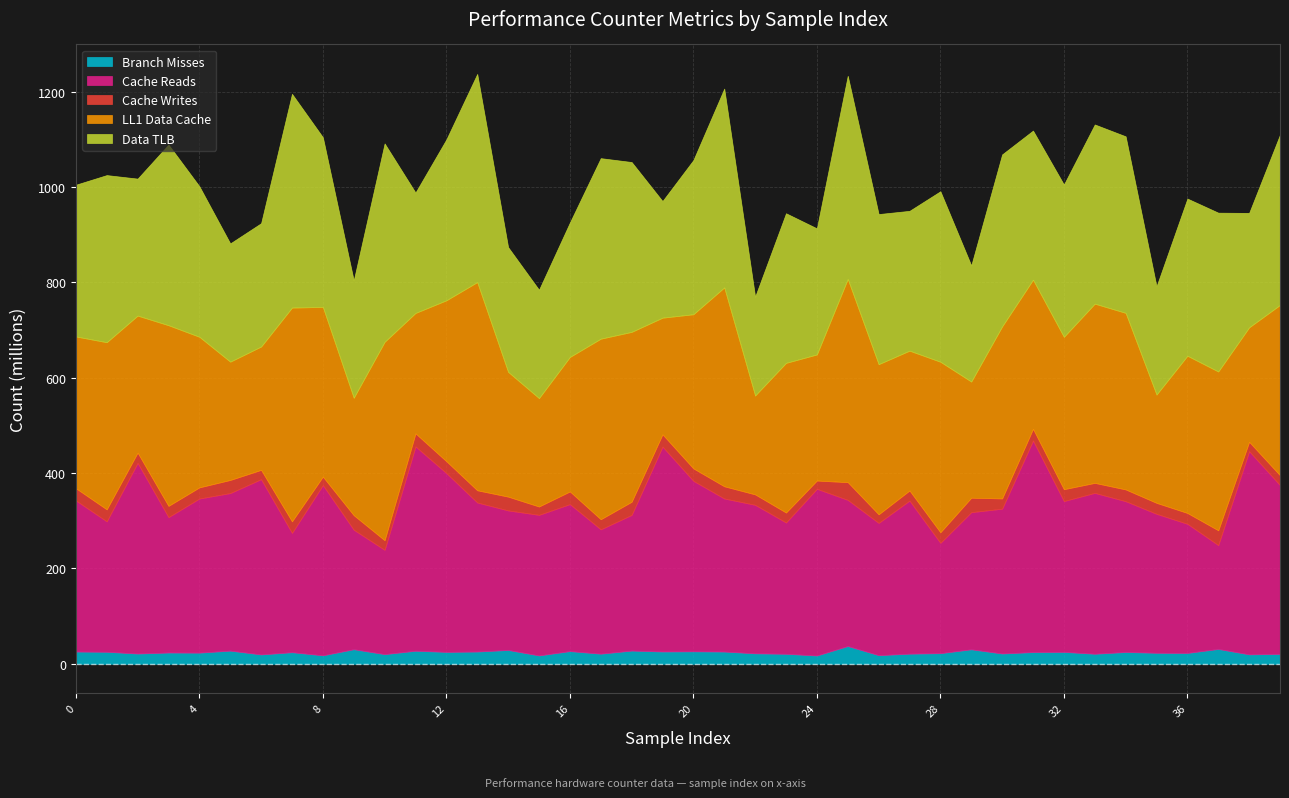

What is the average value of the Cache Reads series?

316958128